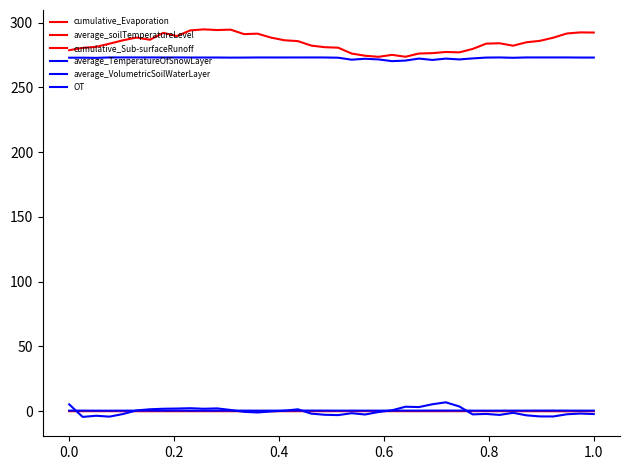

True or false: OT and average_VolumetricSoilWaterLayer intersect in this chart.

True